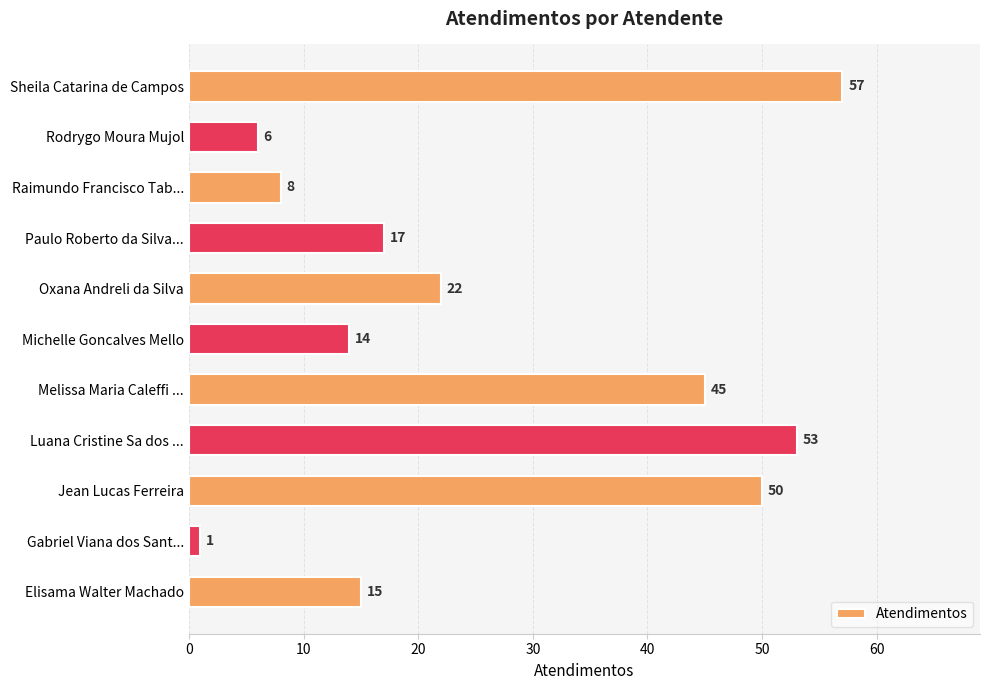

List the labels in order of value, largest first.

Sheila Catarina de Campos, Luana Cristine Sa dos ..., Jean Lucas Ferreira, Melissa Maria Caleffi ..., Oxana Andreli da Silva, Paulo Roberto da Silva..., Elisama Walter Machado, Michelle Goncalves Mello, Raimundo Francisco Tab..., Rodrygo Moura Mujol, Gabriel Viana dos Sant...